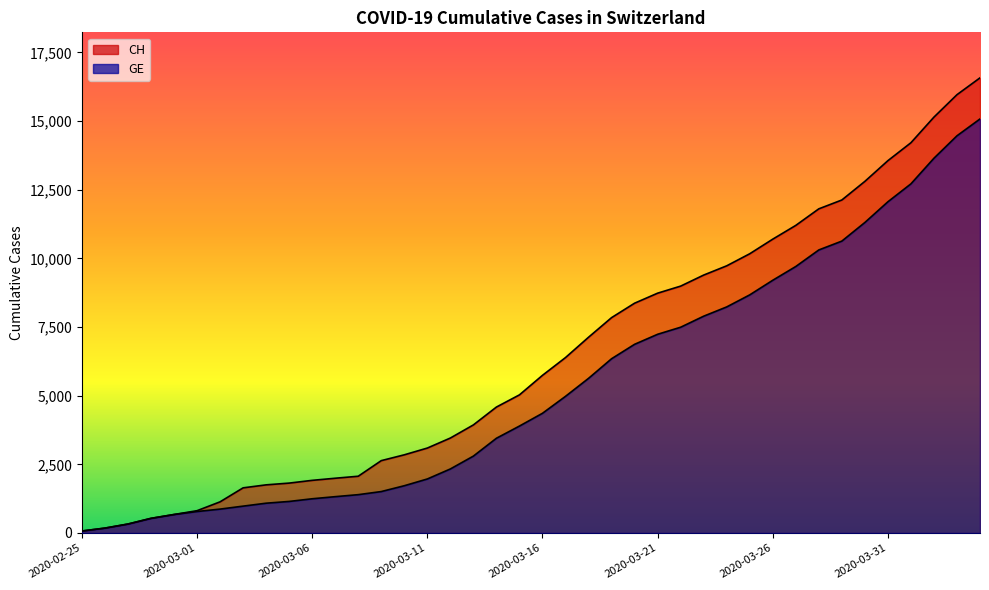

True or false: CH and GE intersect in this chart.

False